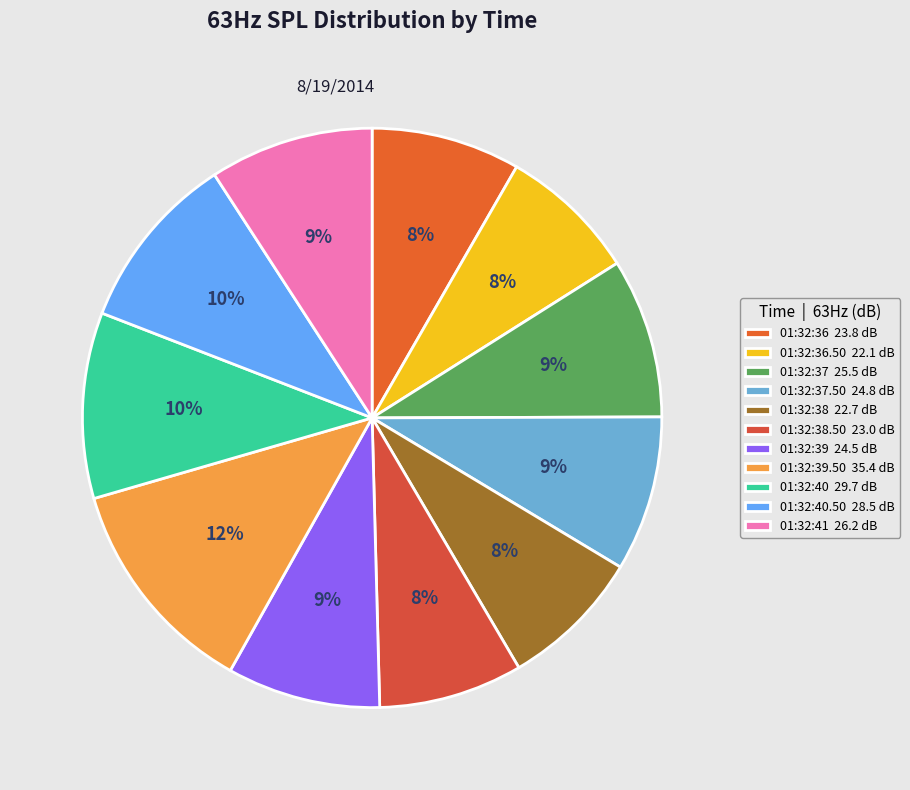

How many slices are in this pie chart?

11